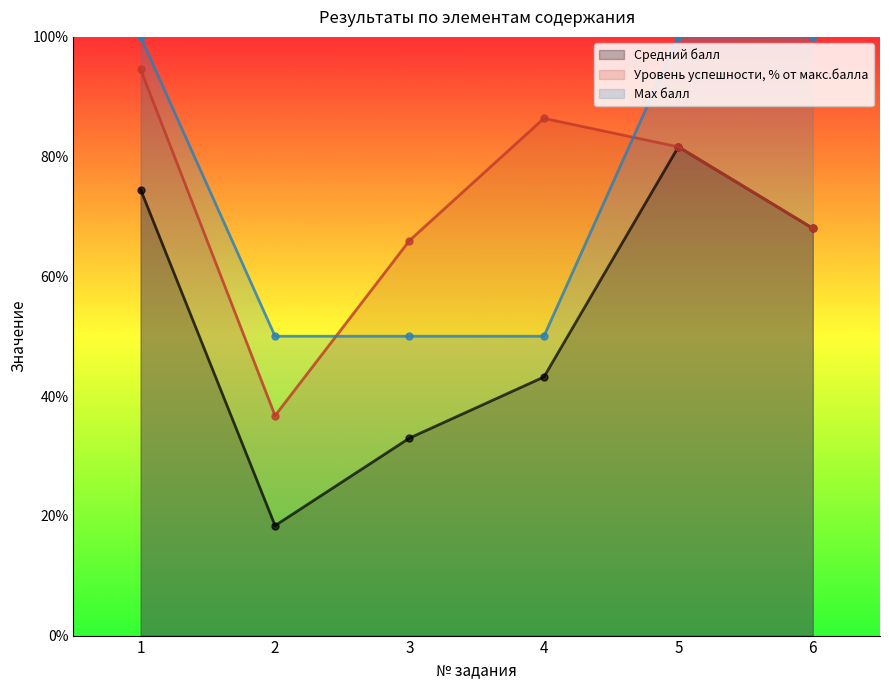

Reading left to right, what are all the values shown in this chart?

Средний балл: 74.5	18.4	33.0	43.2	81.6	68.0
Уровень успешности, % от макс.балла: 94.6	36.7	66.0	86.4	81.6	68.0
Max балл: 100.0	50.0	50.0	50.0	100.0	100.0